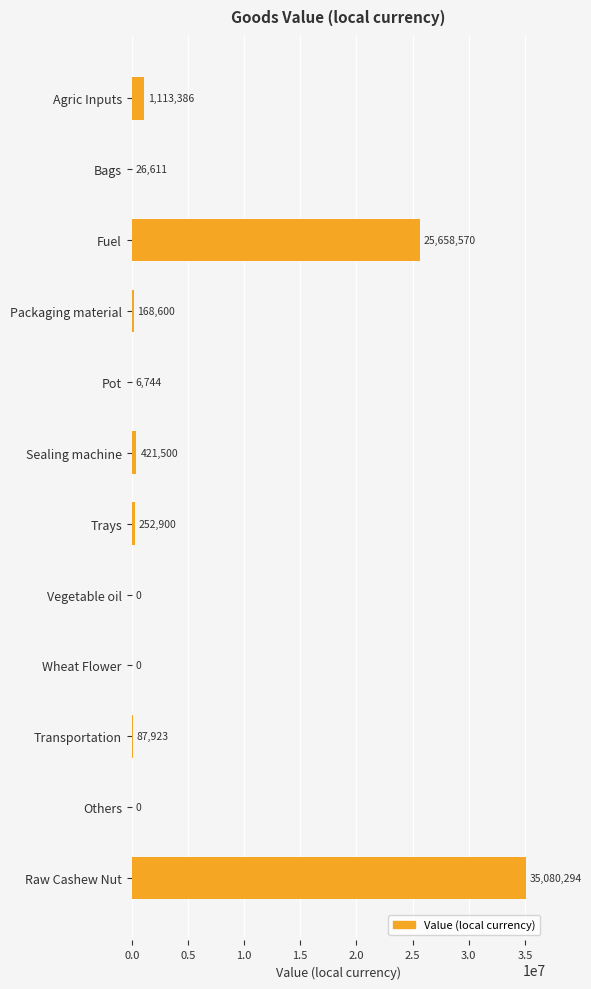

Is it true that the value at Raw Cashew Nut is 46662032?

False